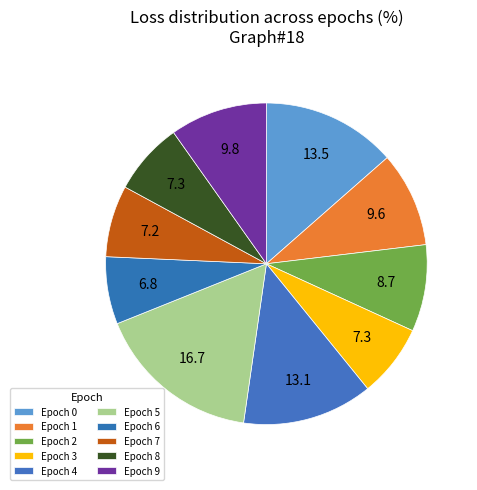

How many segments does this pie chart have?

10